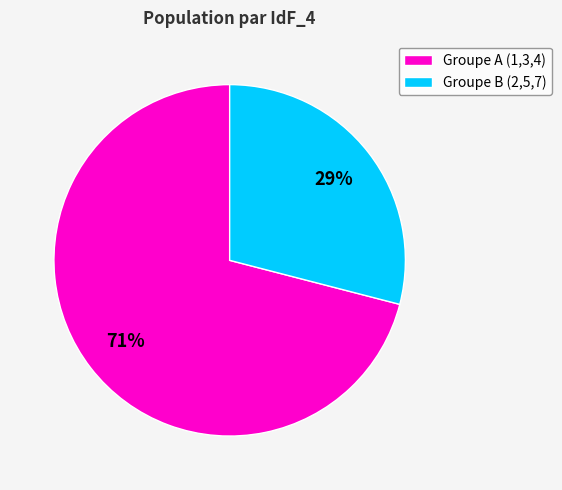

To the nearest percent, what portion does Groupe B (2,5,7) represent?

29%